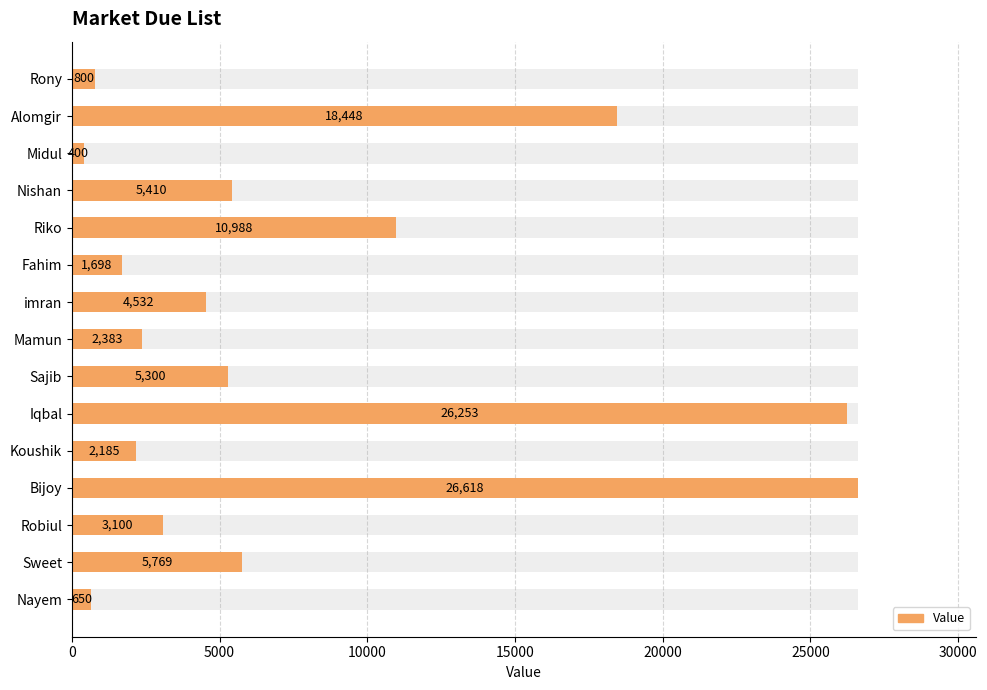

How many values are below 4532?

7